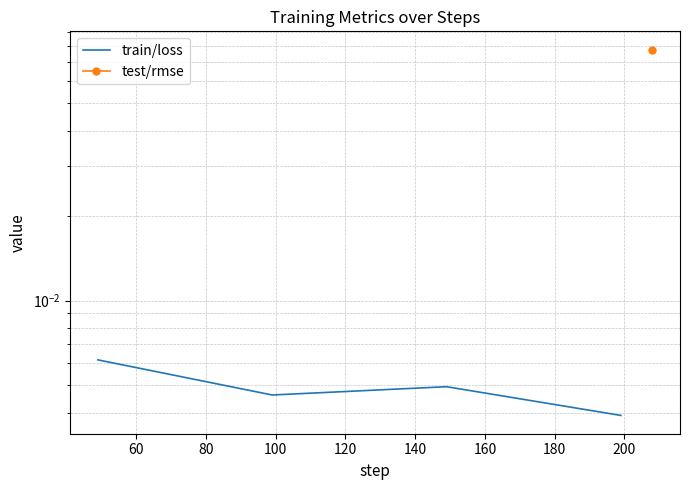

True or false: the data has more than 0 interior local peaks.

True